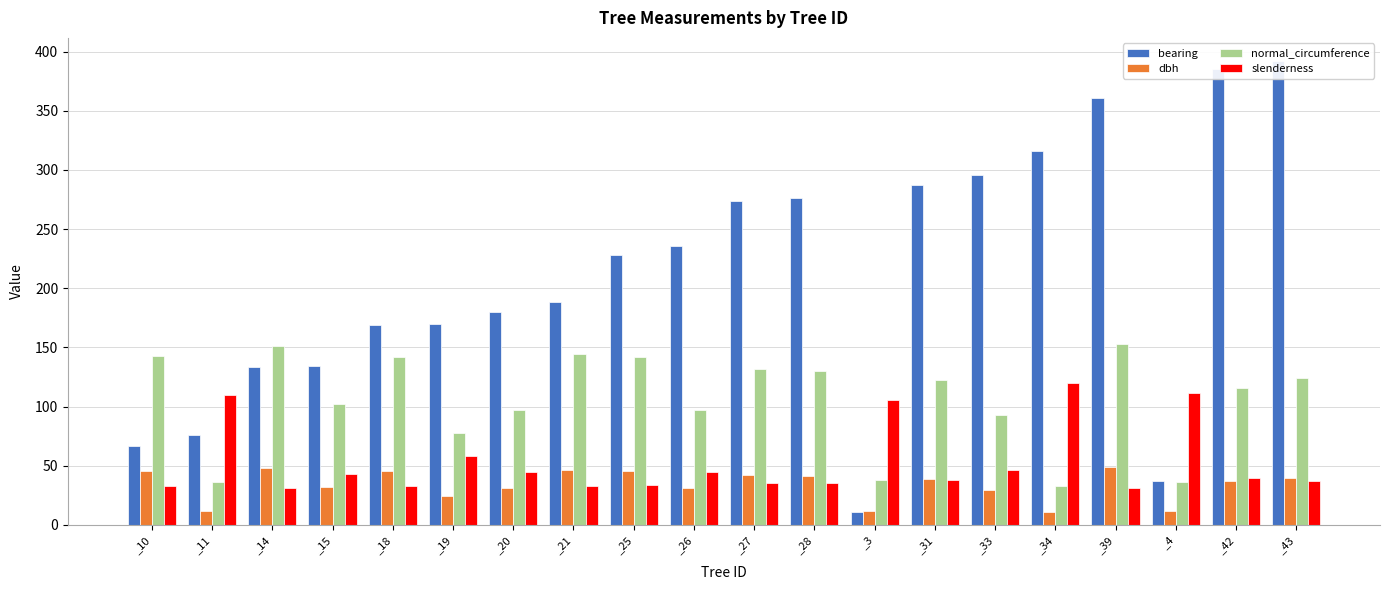

What is the label of the 18th bar from the right?

_14